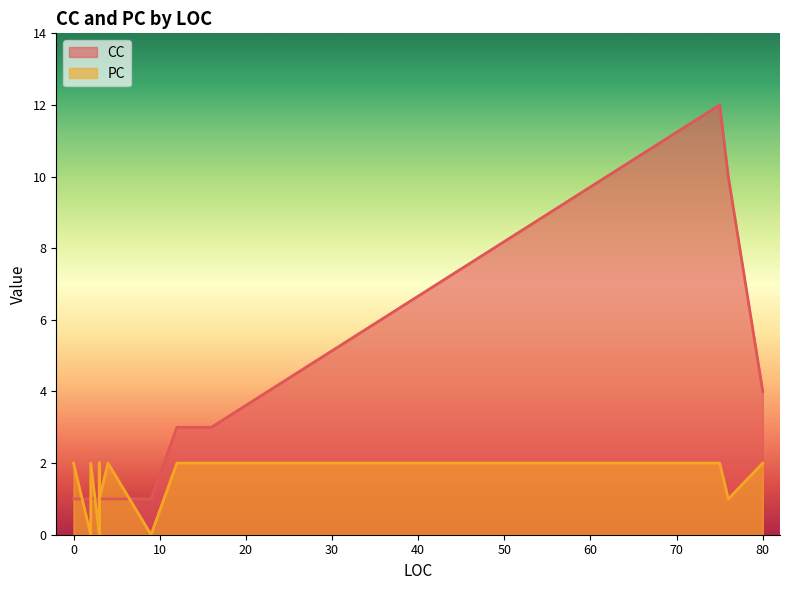

True or false: CC has more than 0 interior local peaks.

True